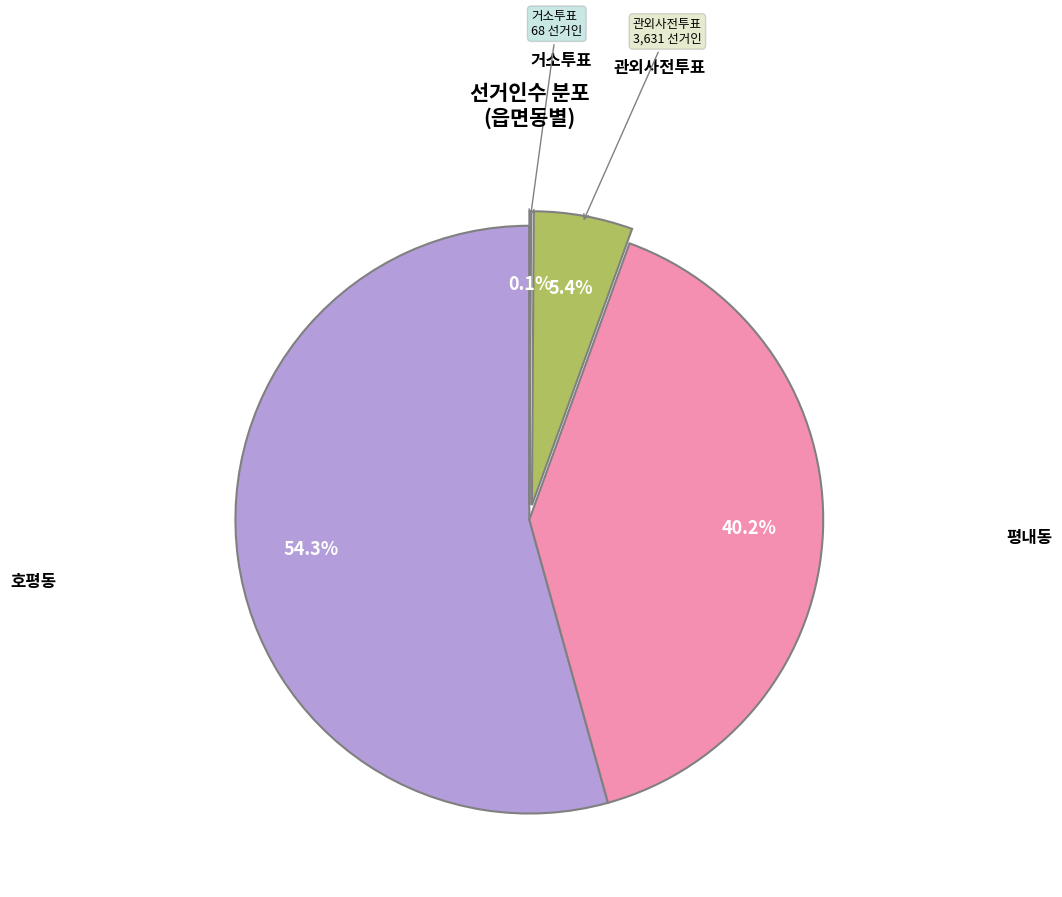

Is there a majority slice in this chart?

Yes